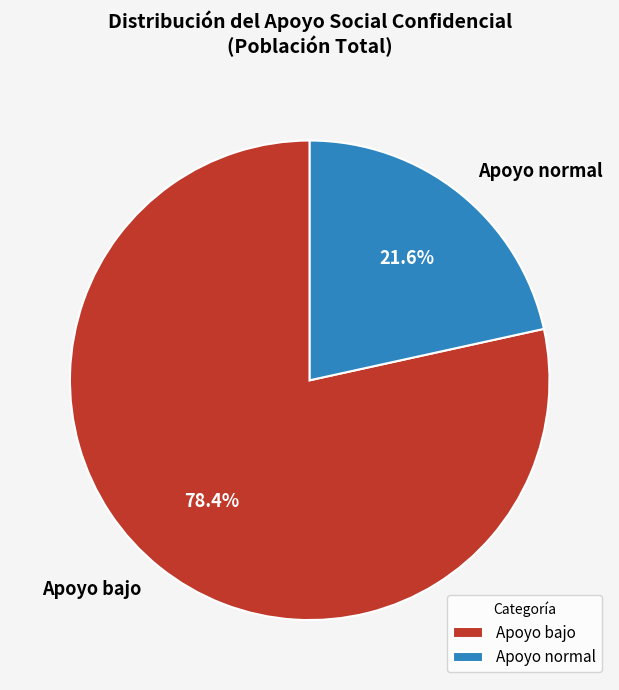

To the nearest percent, what is the average slice percentage?

50%